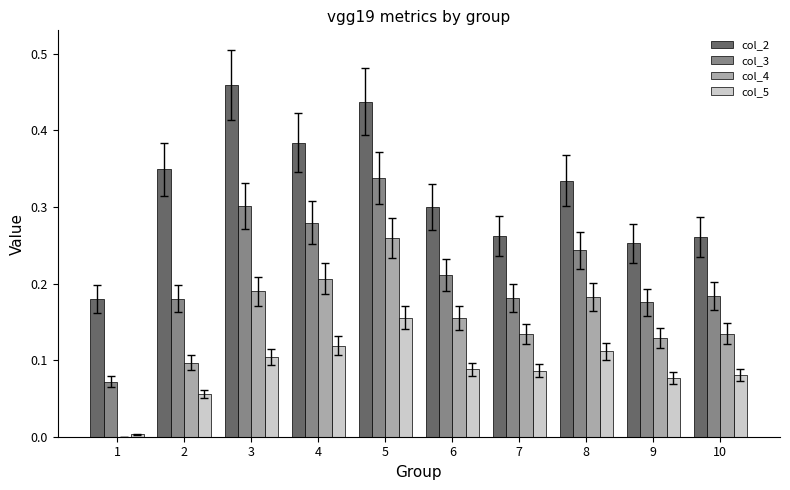

The value of col_5 at 2 is 0.1. True or false?

True